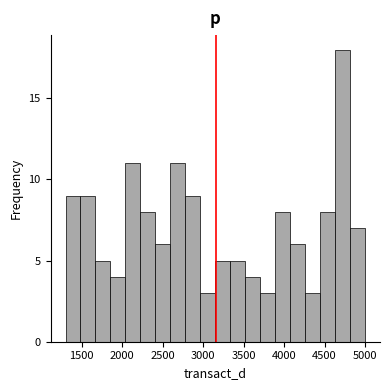

Read against the x-axis, roughly where is the centre of the tallest bar?

4700